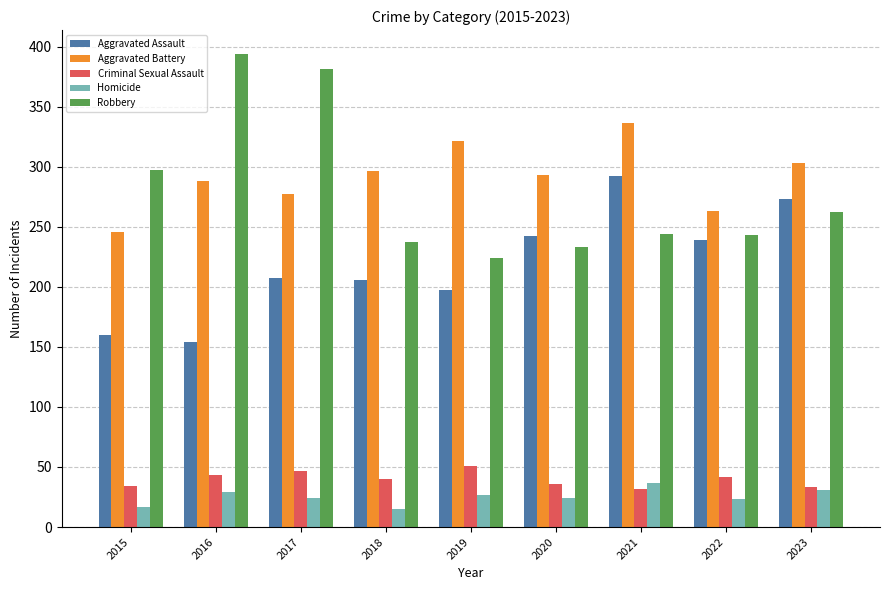

What is the difference between the Criminal Sexual Assault values at 2018 and 2022?

2